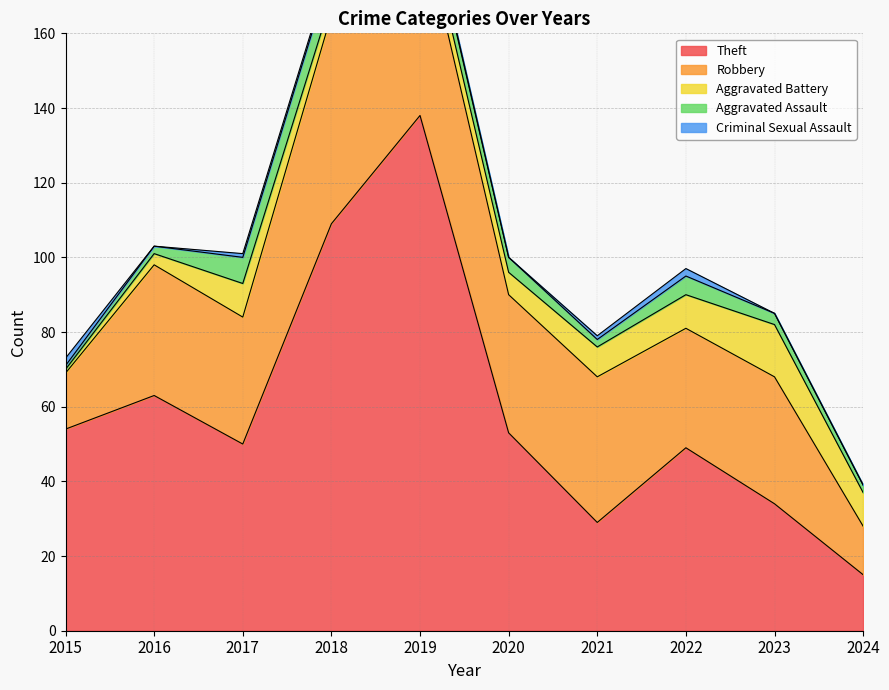

Is the value of Aggravated Assault at 2022 greater than the value of Theft at 2023?

No